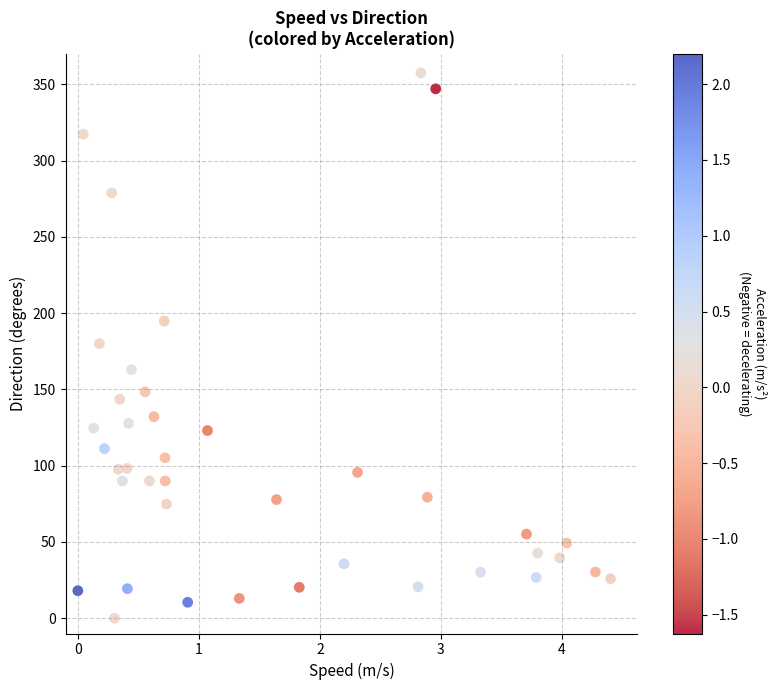

What is the range of Y values (max minus min)?

357.4